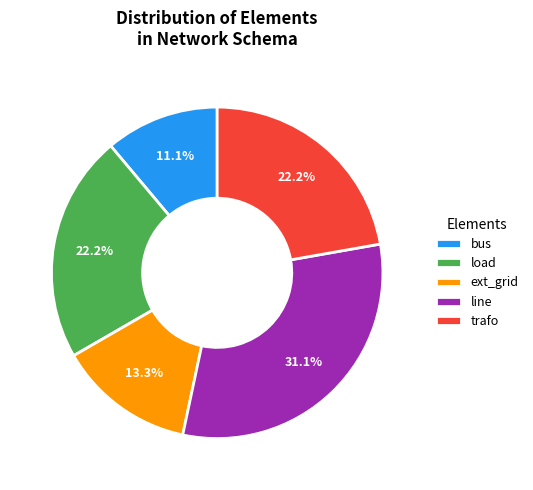

Is there a majority slice in this chart?

No